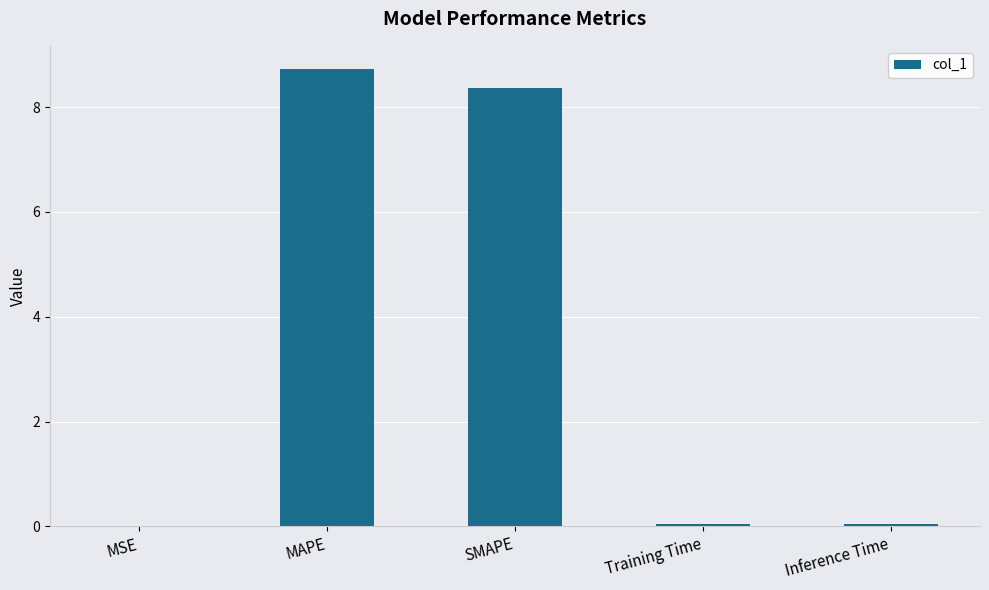

Is it true that the value at MSE is 0.0?

True